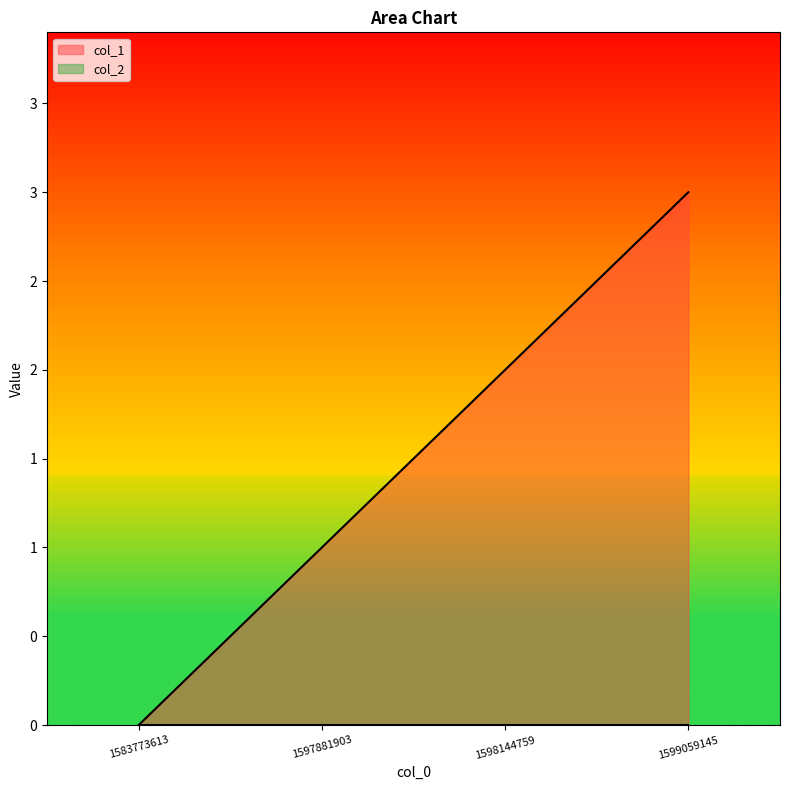

How many values exceed 2?

1